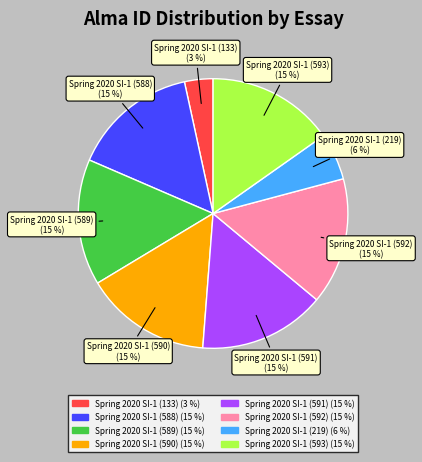

Approximately how many times larger is the value at Spring 2020 SI-1 (589) compared to Spring 2020 SI-1 (591)?

1.0